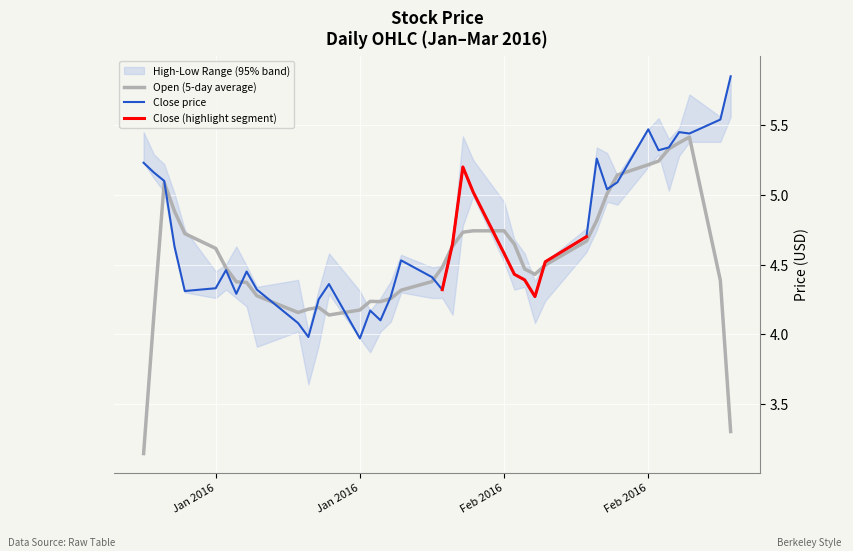

What position from the left is 11?

12